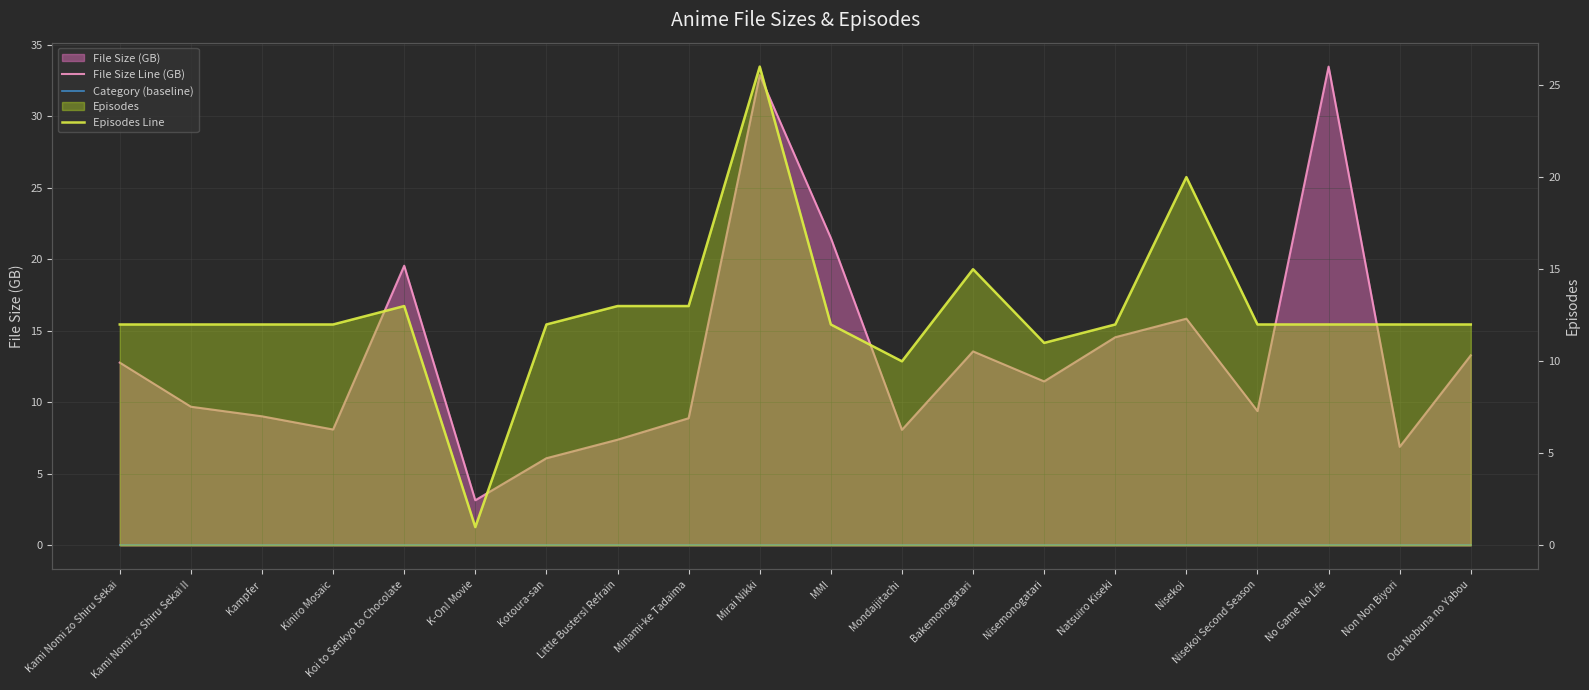

Which has a higher value, No Game No Life or Natsuiro Kiseki?

No Game No Life